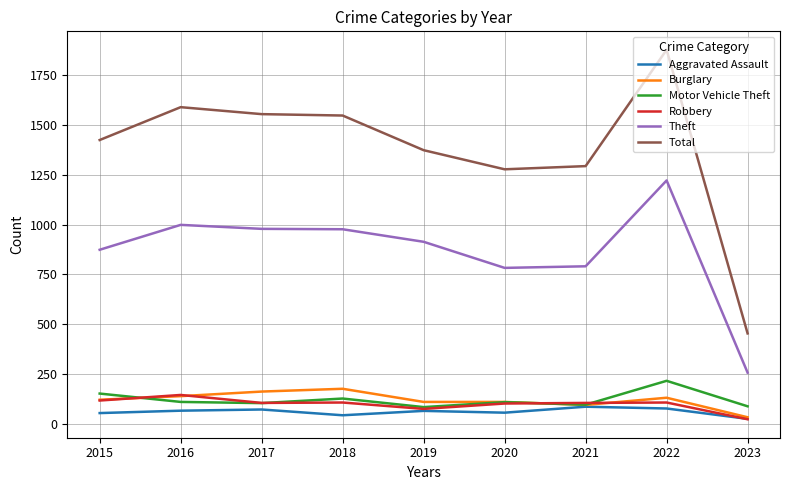

What are all the series names shown in the legend?

Aggravated Assault, Burglary, Motor Vehicle Theft, Robbery, Theft, Total